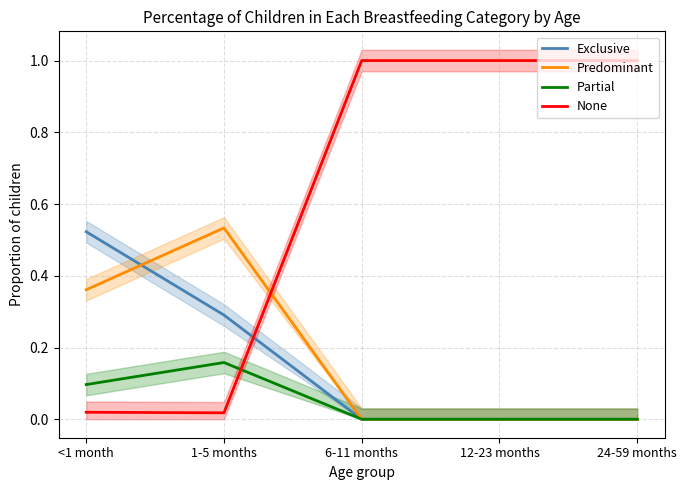

Where is Predominant nearest to the value 0?

6-11 months